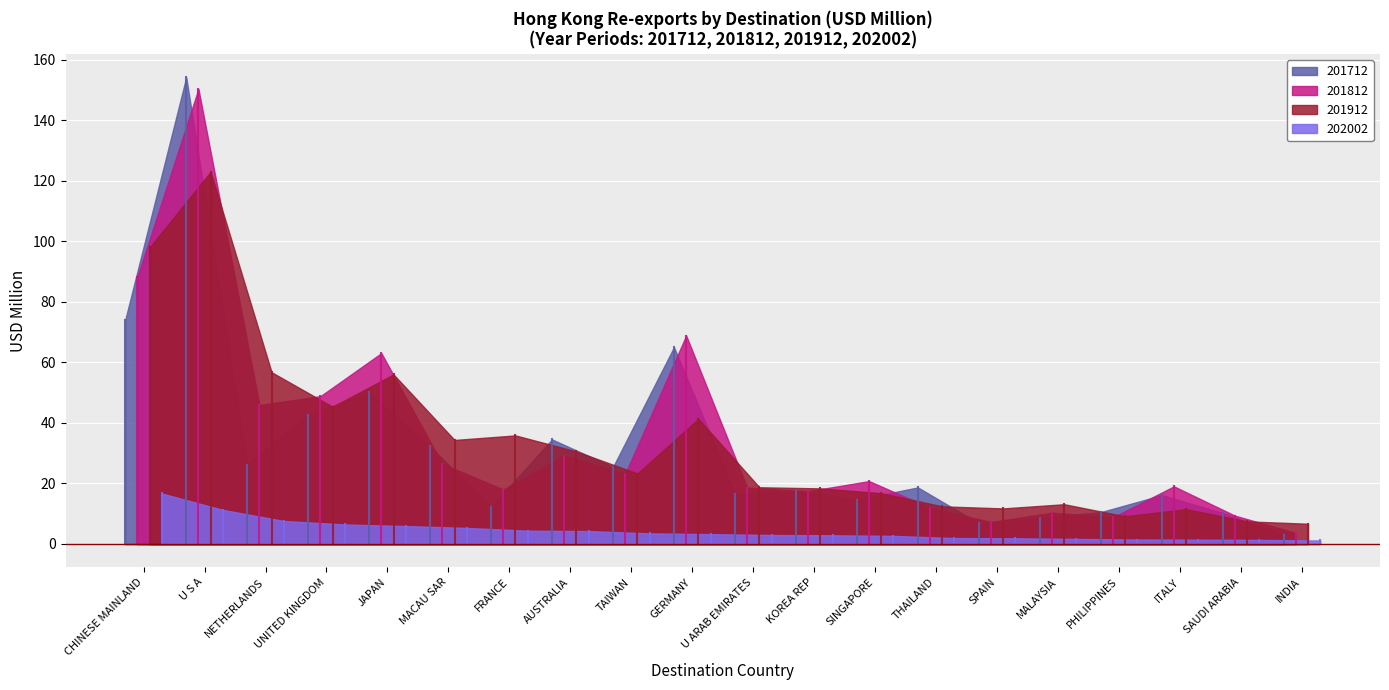

Between U S A and JAPAN, which is larger?

U S A